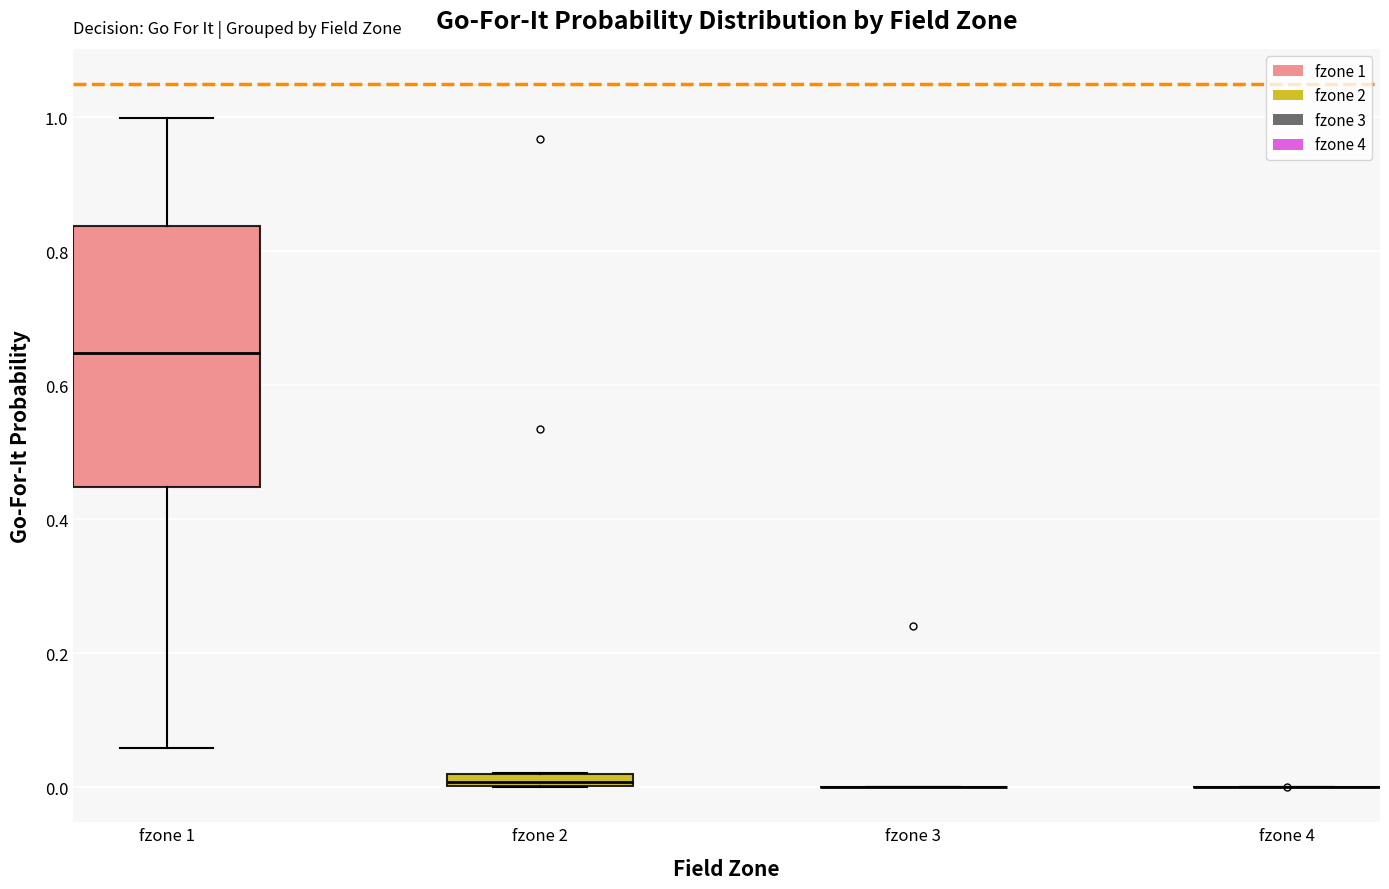

Comparing the boxes themselves (not the whiskers), which one is the tallest?

fzone 1